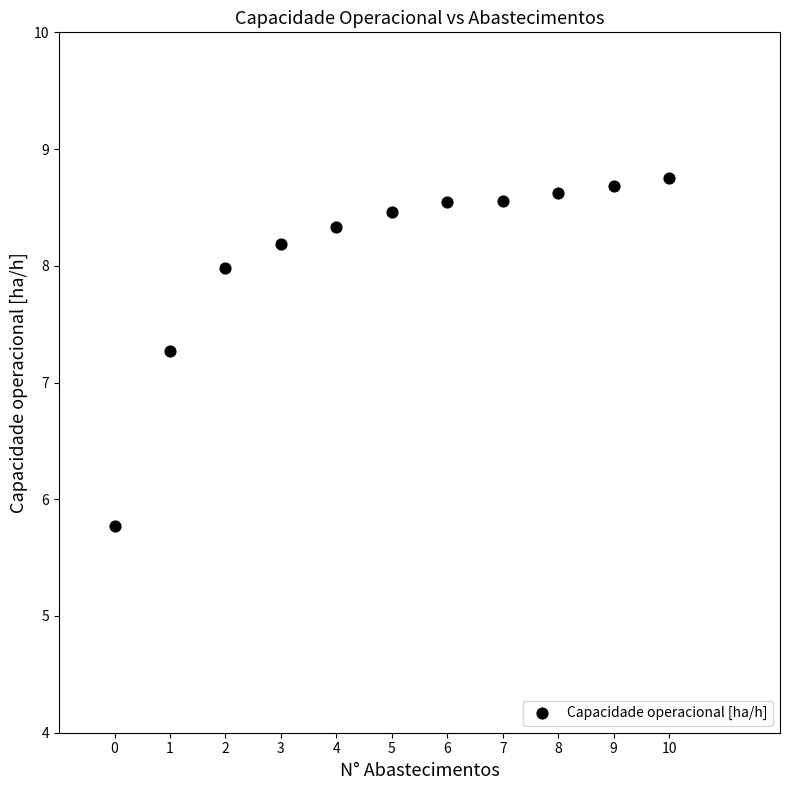

What Y value in the scatter plot is closest to 7?

7.3